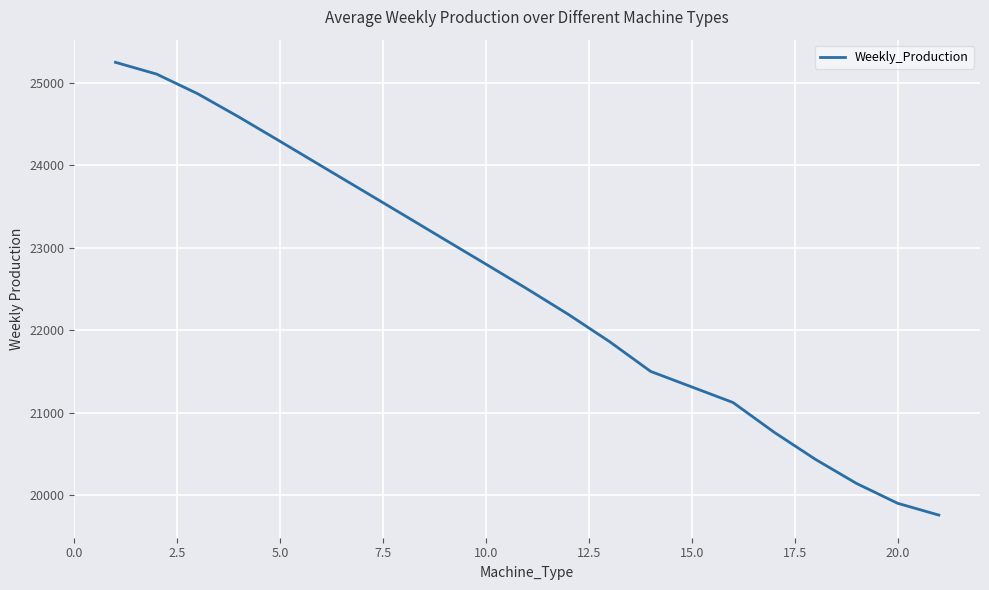

What is the difference between the maximum and minimum values?

5493